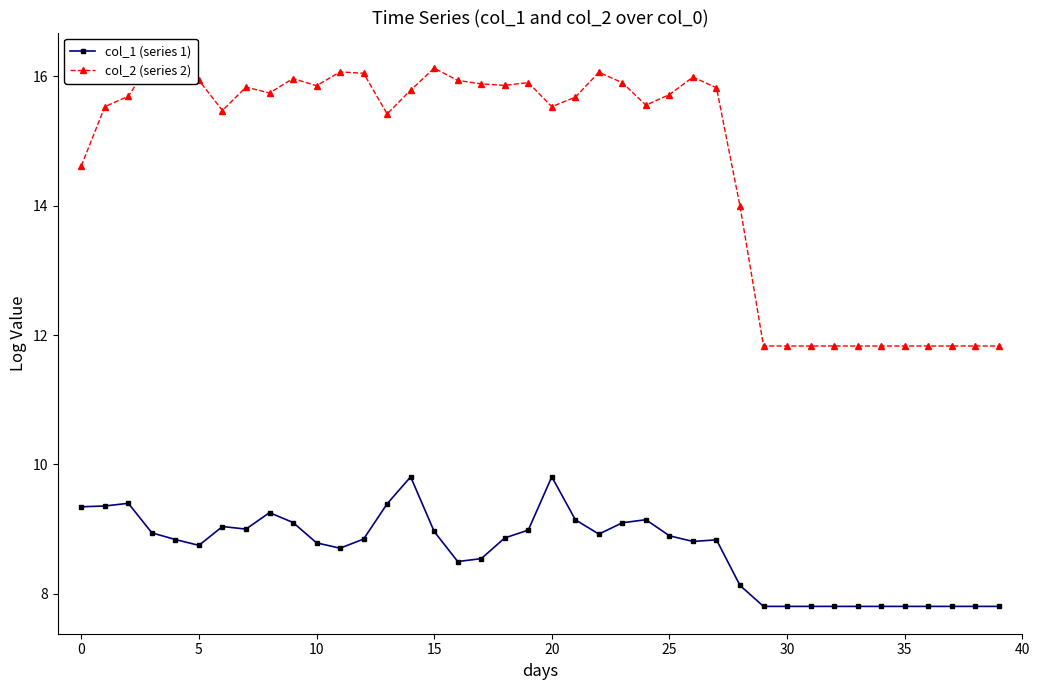

What is the value of the col_2 (series 2) point at the 38th from the left?

11.8